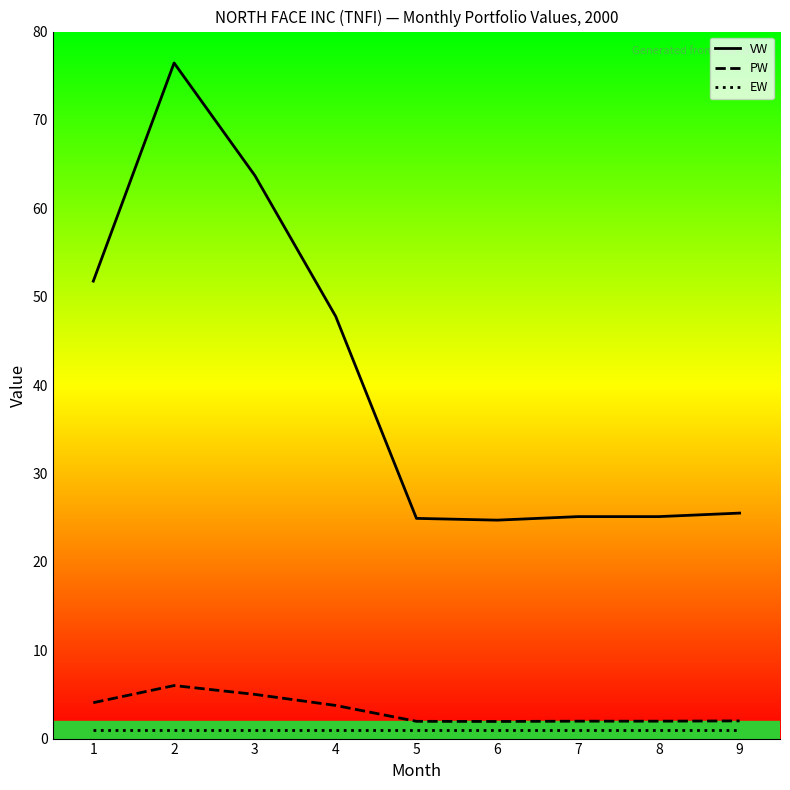

What are all the series names shown in the legend?

VW, PW, EW